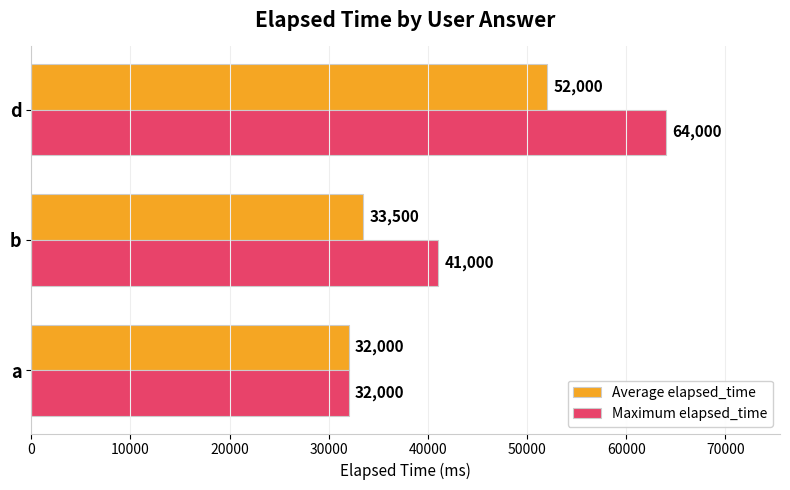

At which category is the sum across all series the highest?

d